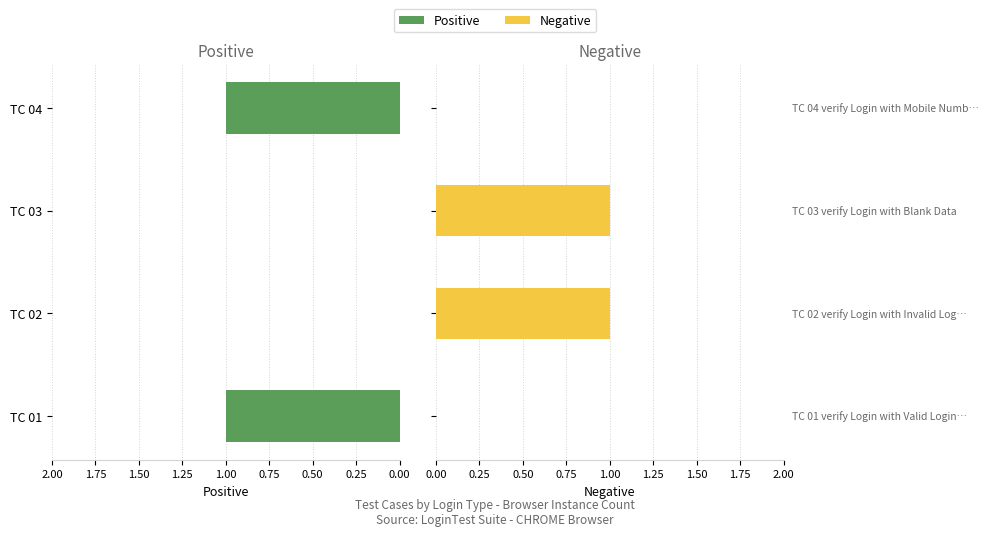

Count the Negative values in the range 0 to 1.

4